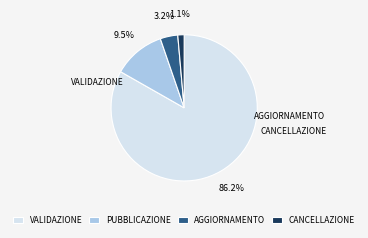

How many slices are in this pie chart?

4